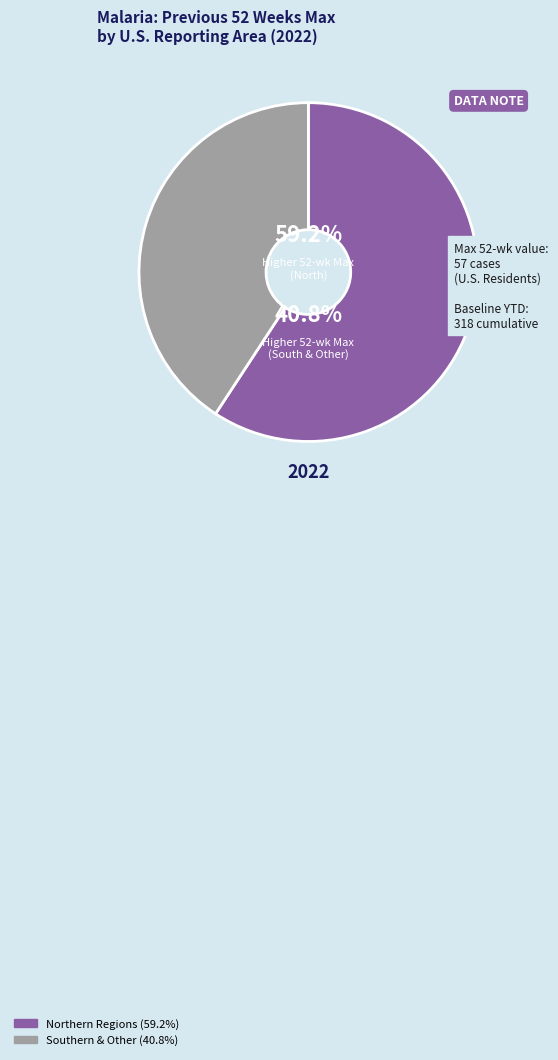

The East South Central slice represents 1% of the pie. True or false?

False